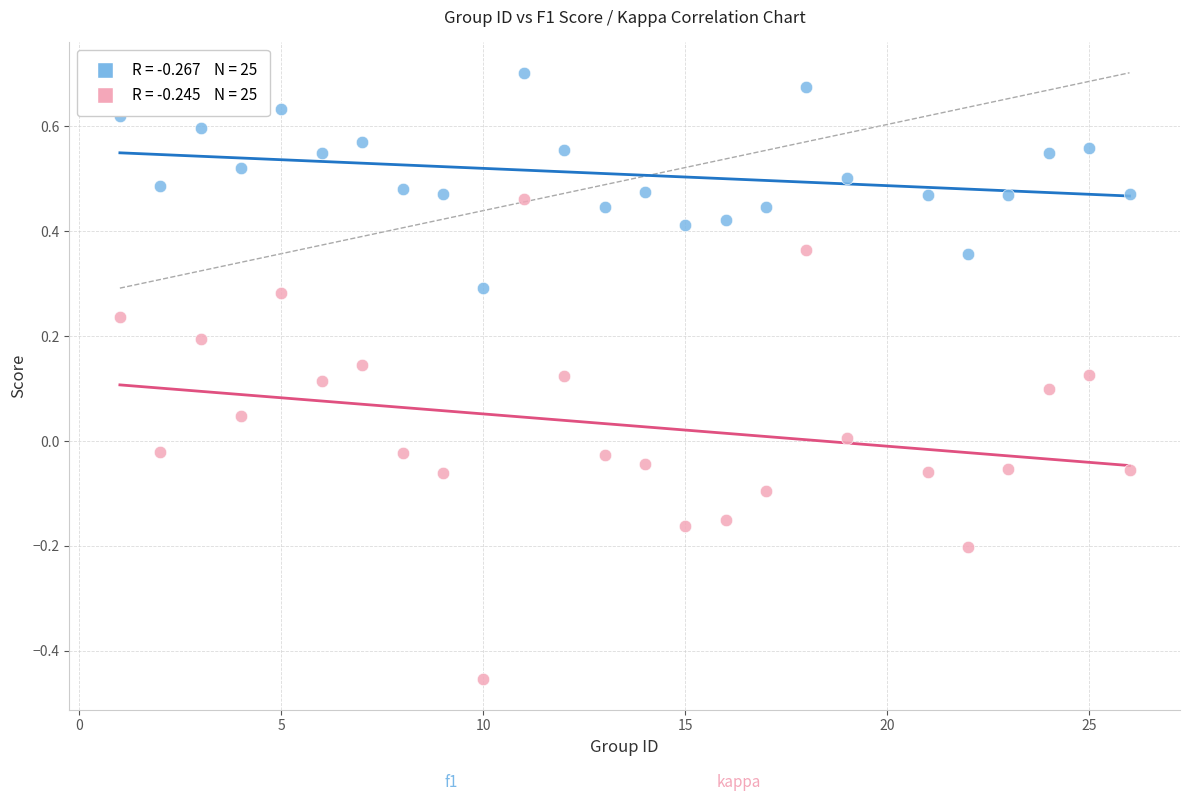

Across all data points, what is the range of X values (max minus min)?

25.0